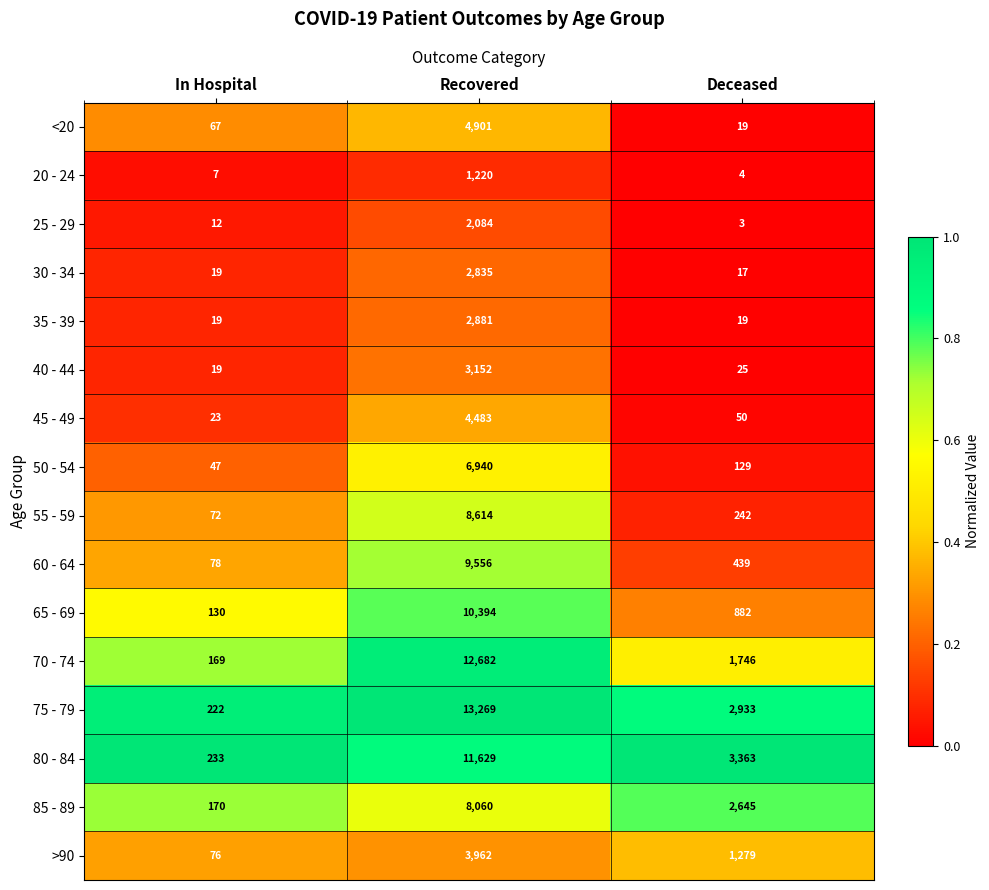

Which category has the lowest value across all series?

Deceased